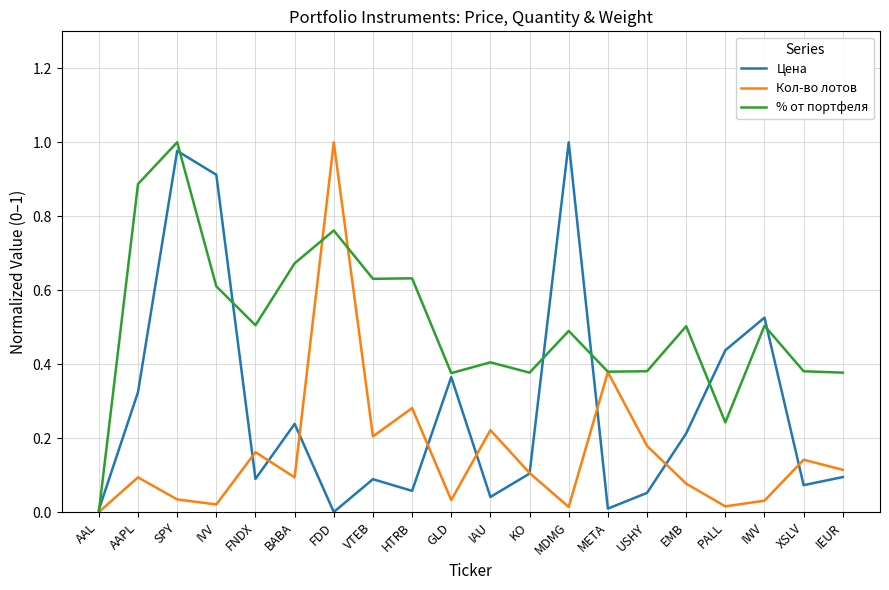

At which label does % от портфеля reach its minimum?

AAL